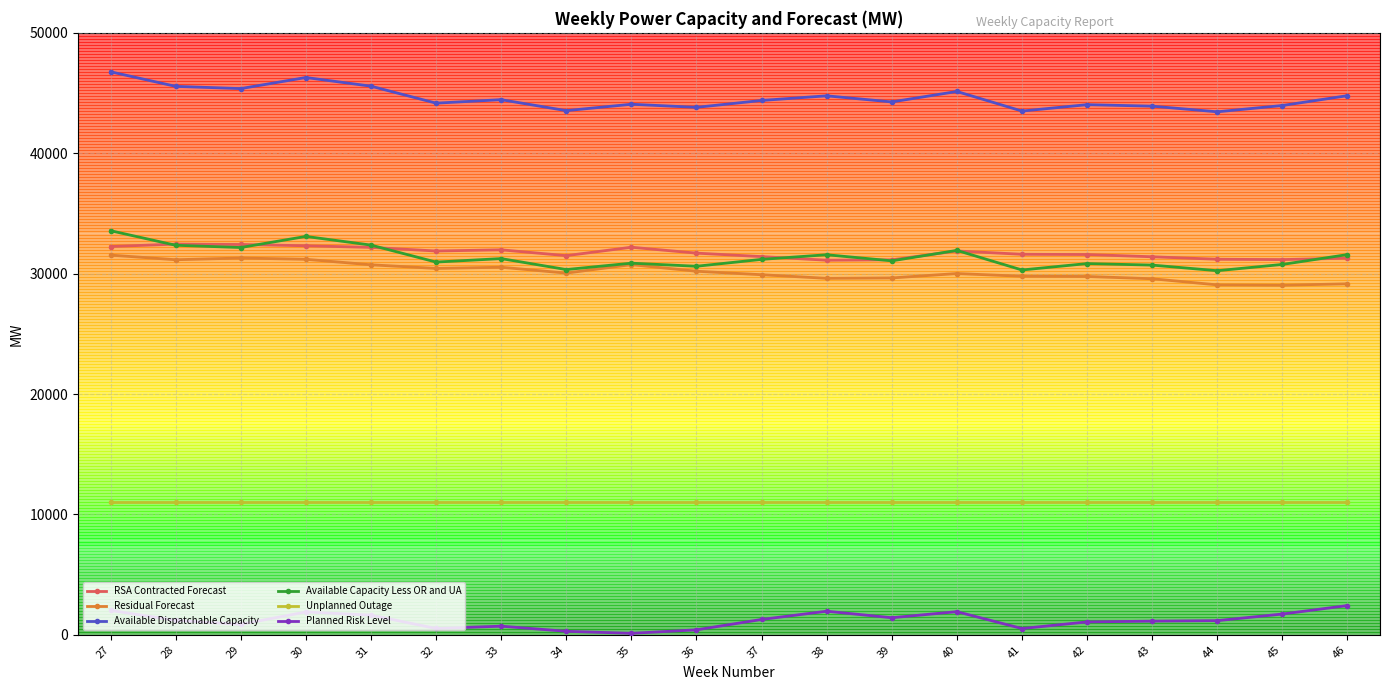

What is the minimum value for Available Dispatchable Capacity?

43442